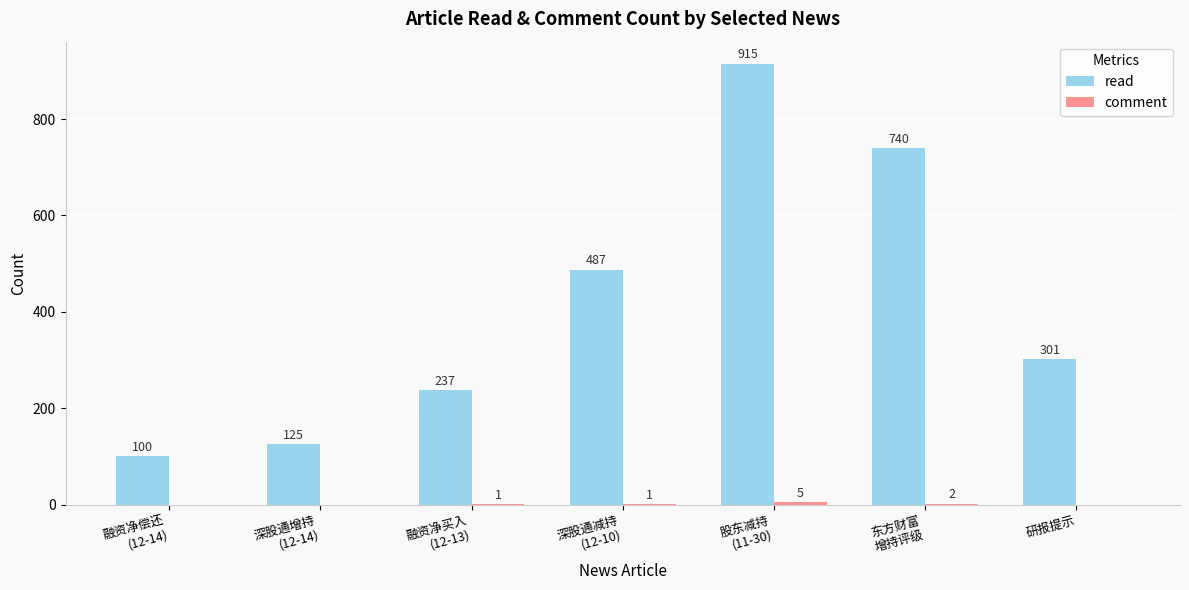

What is the maximum value shown in the chart?

915